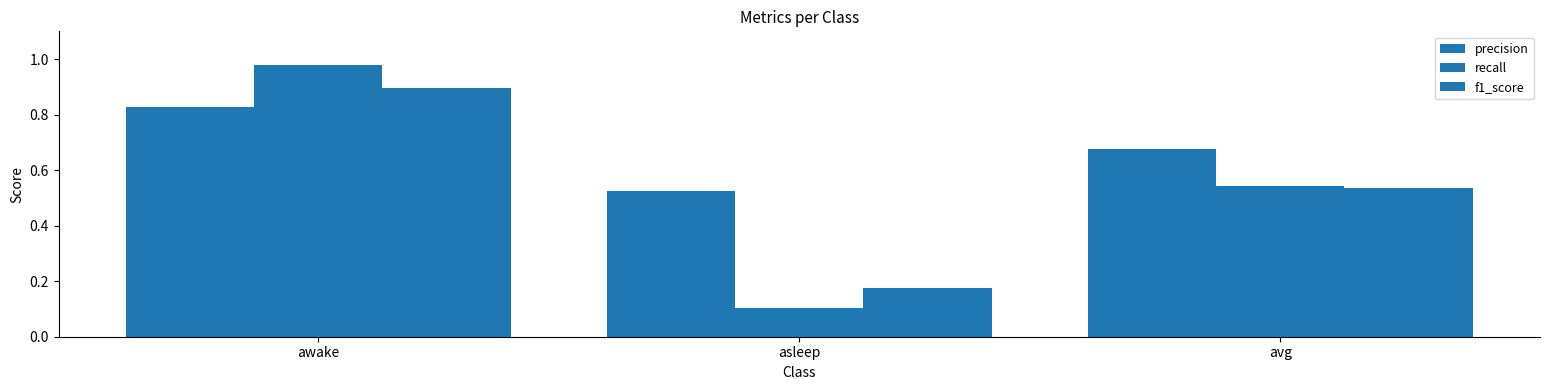

How many data points does each series have?

3